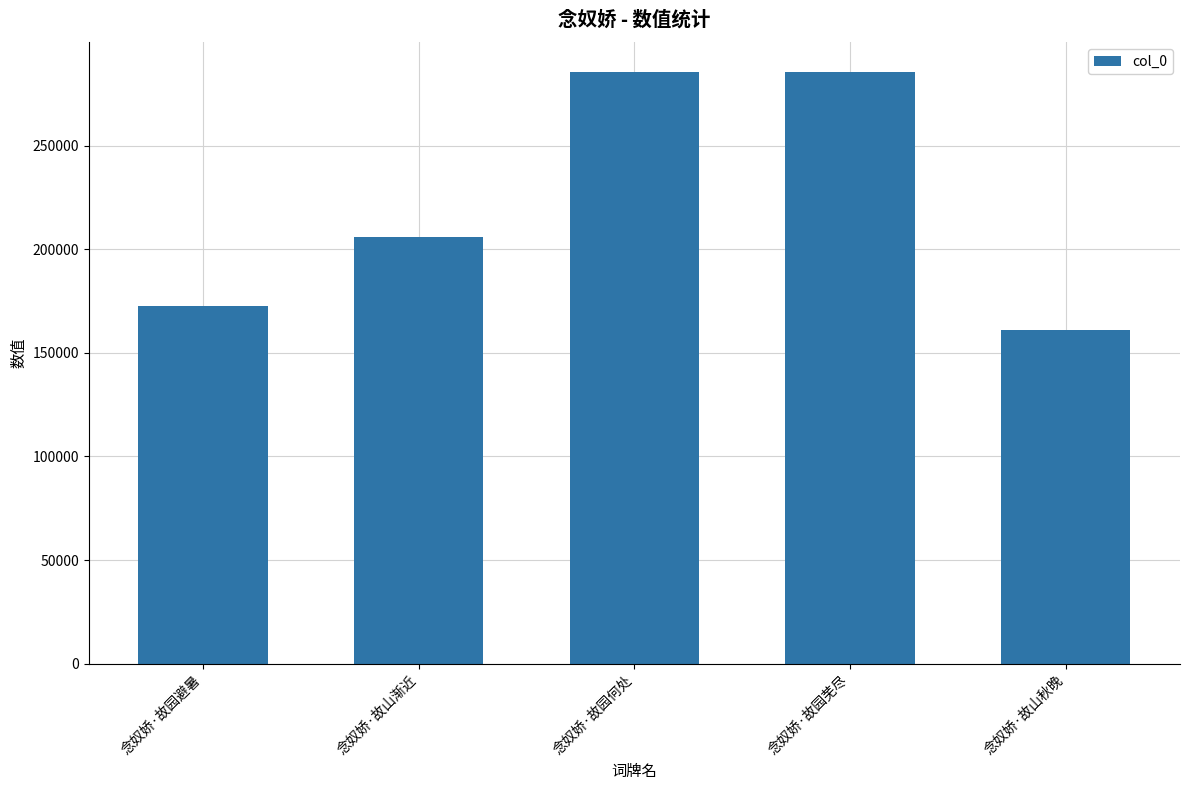

Approximately how many times larger is the value at 念奴娇·故园芜尽 compared to 念奴娇·故山渐近?

1.4